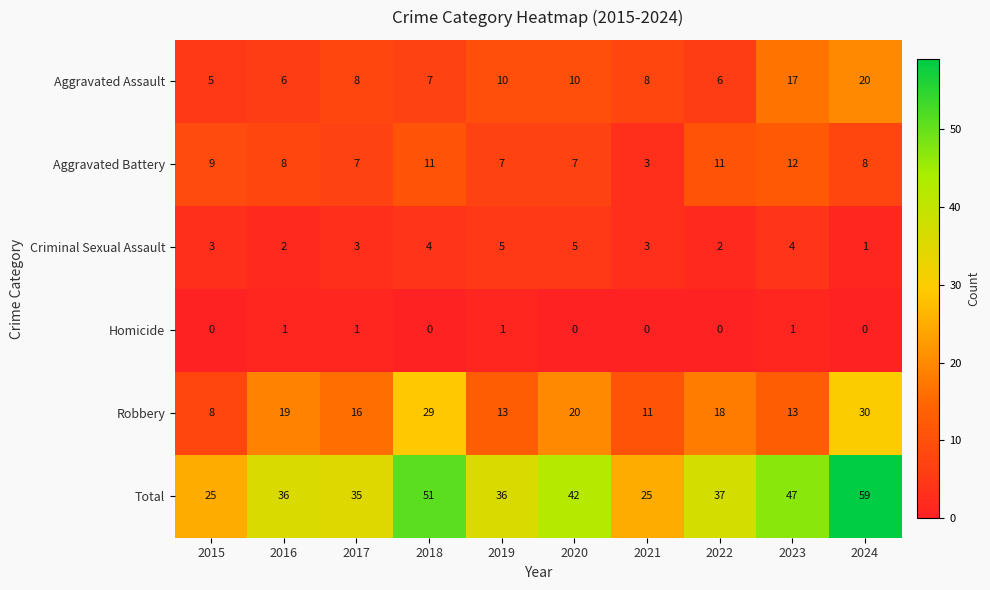

How many categories are shown in the chart?

10